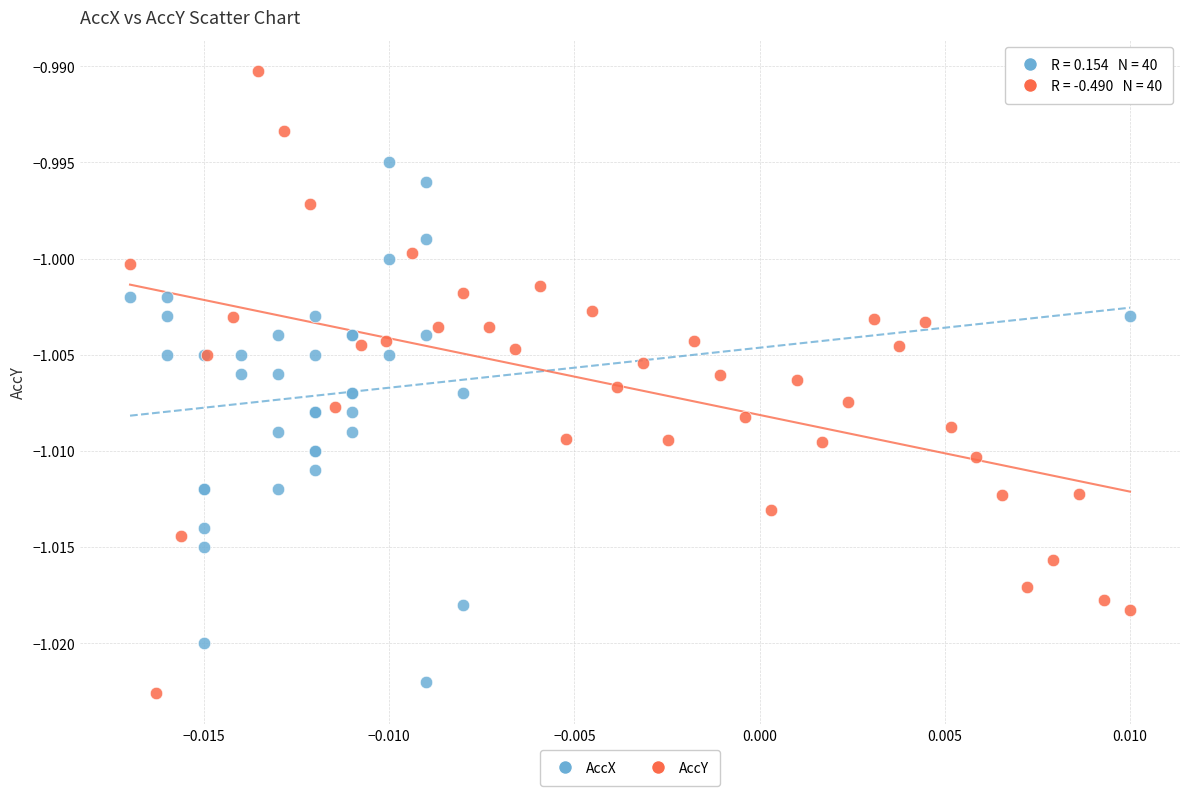

What are all the series names shown in the legend?

AccX, AccY